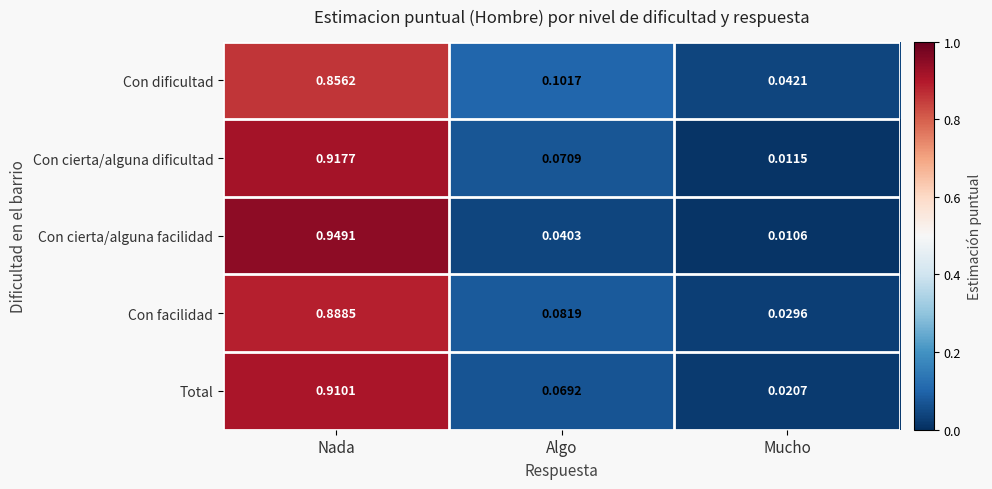

Which series has the largest total across all categories?

Con cierta/alguna dificultad